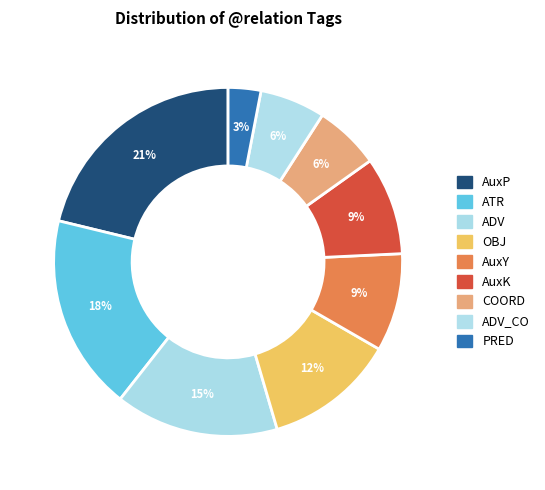

How many segments does this pie chart have?

9